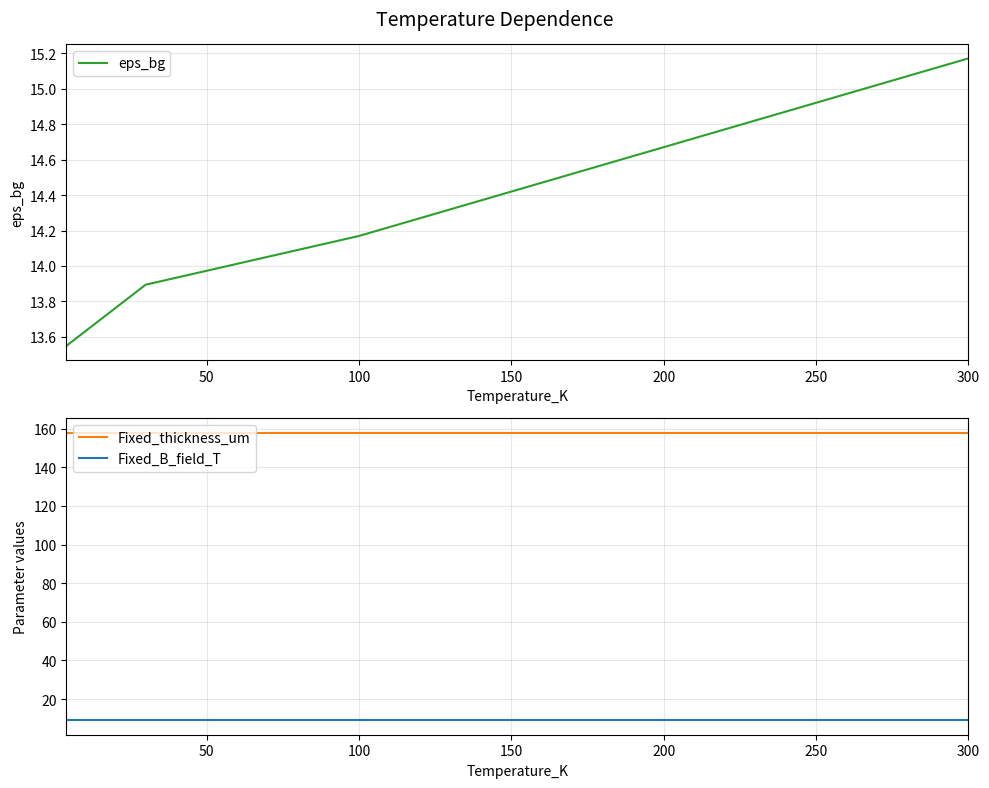

Which series has the widest spread of values?

eps_bg